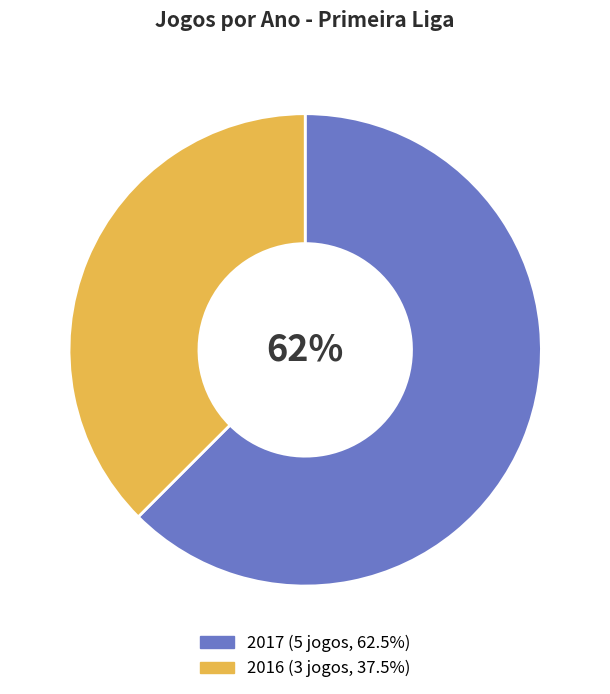

True or false: 2017 accounts for 77% of the total.

False